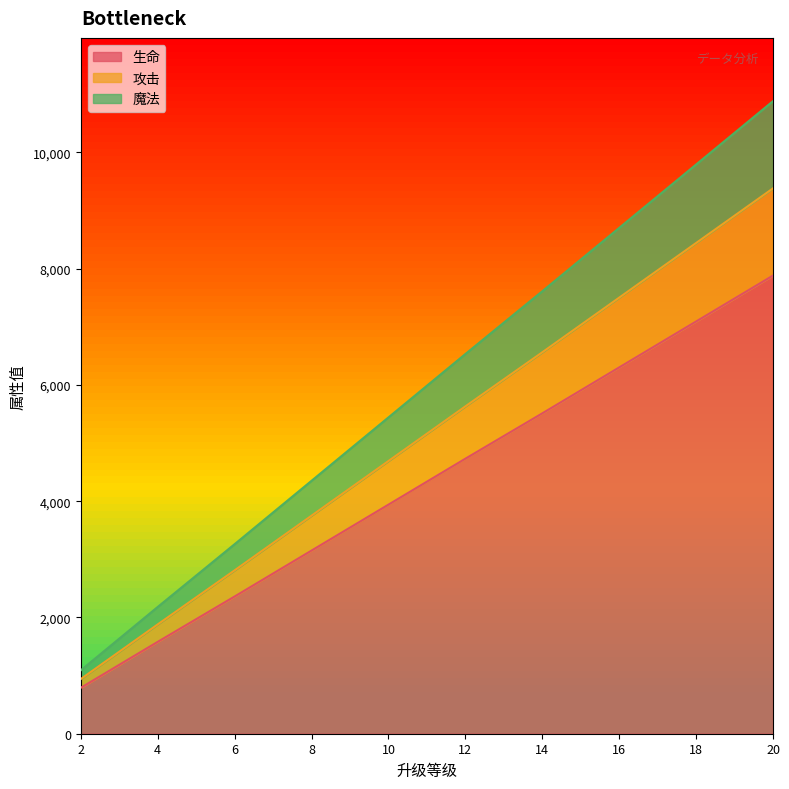

Between 12 and 4, which is larger?

12